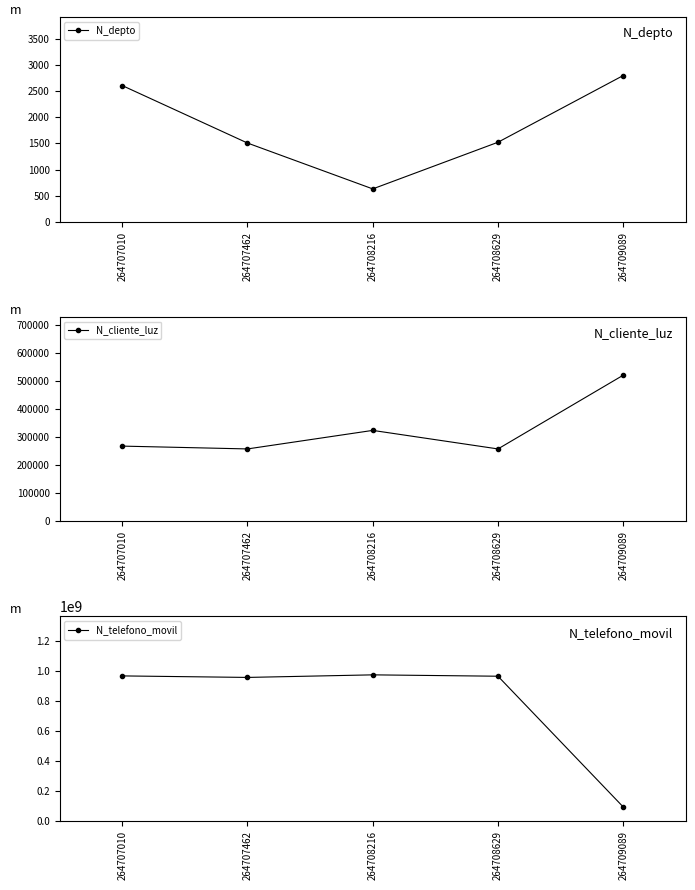

Does the chart display data point markers on the line(s)?

Yes